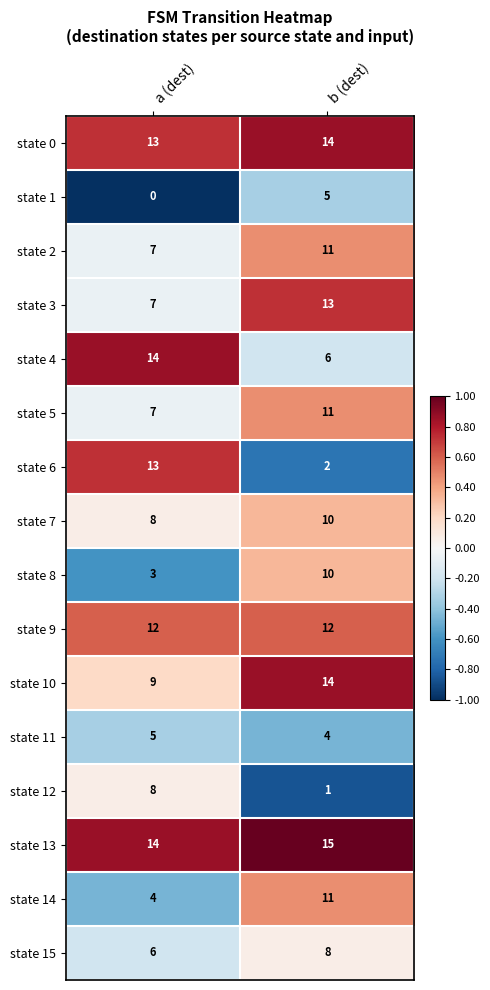

What is the approximate value of state 10 at b (dest)?

14